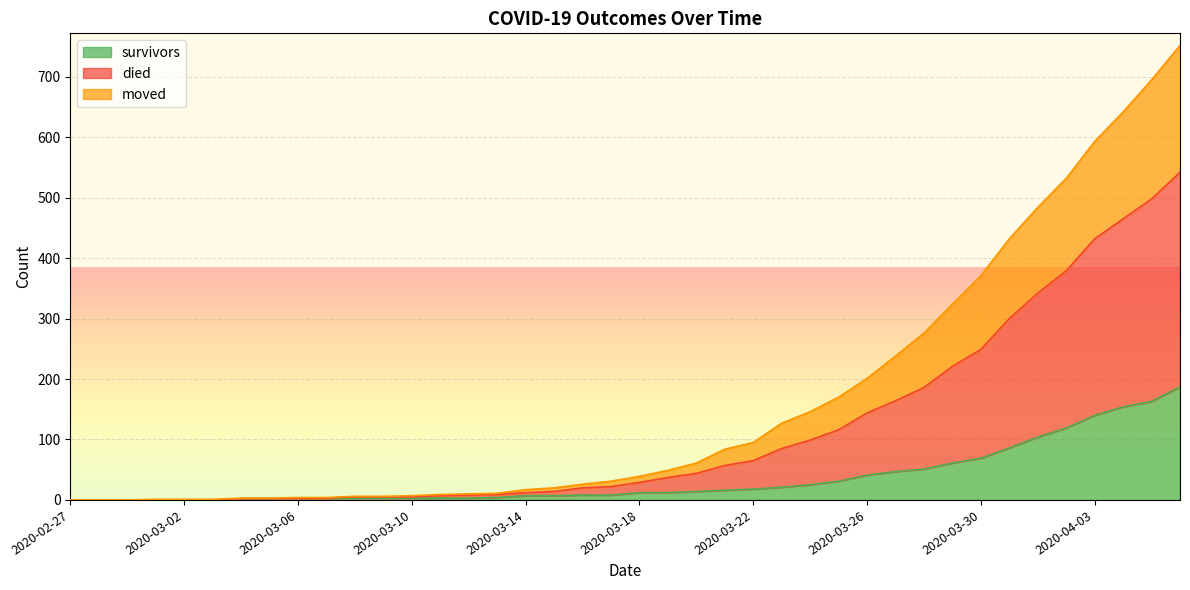

What are all the series names shown in the legend?

survivors, died, moved